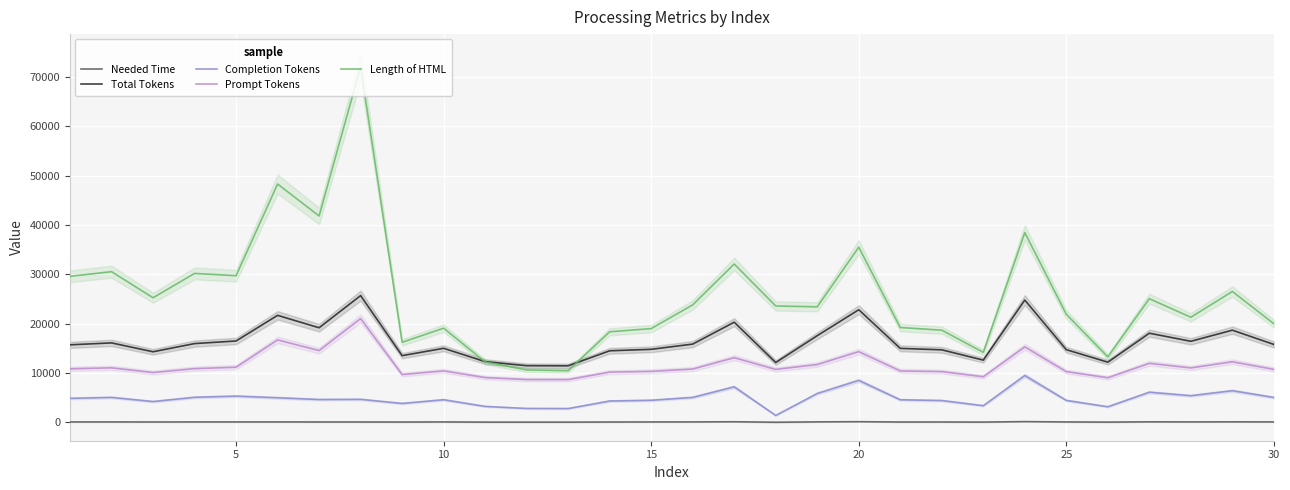

At how many categories does at least one series exceed 55485?

1